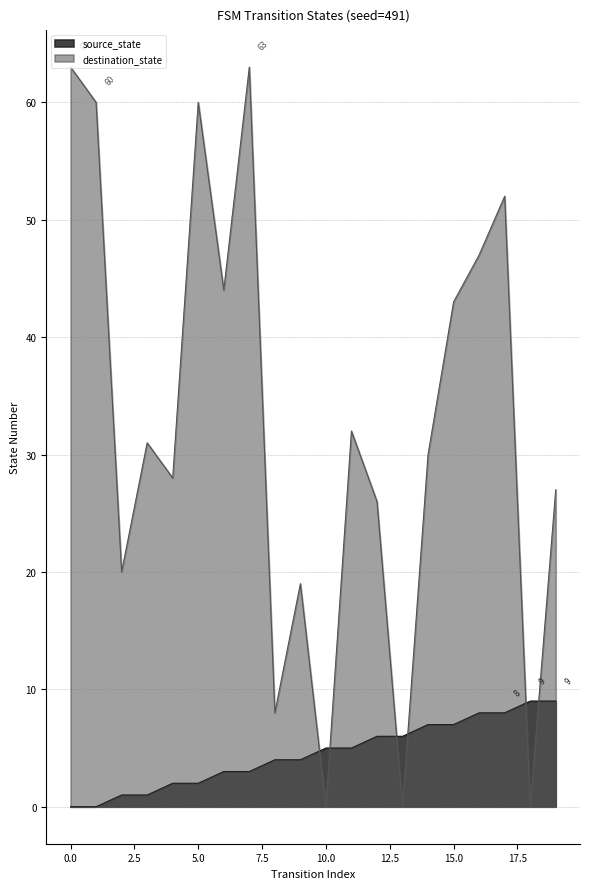

Rank the categories by source_state value from lowest to highest.

0, 1, 2, 3, 4, 5, 6, 7, 8, 9, 10, 11, 12, 13, 14, 15, 16, 17, 18, 19